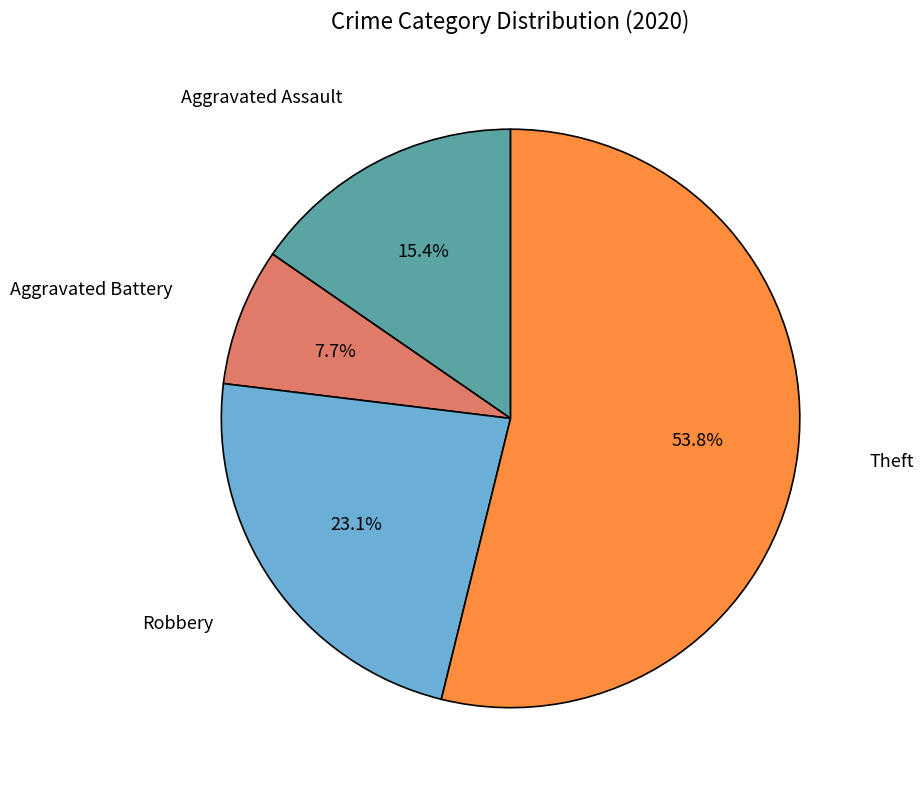

Which category has the biggest portion of the pie?

Theft